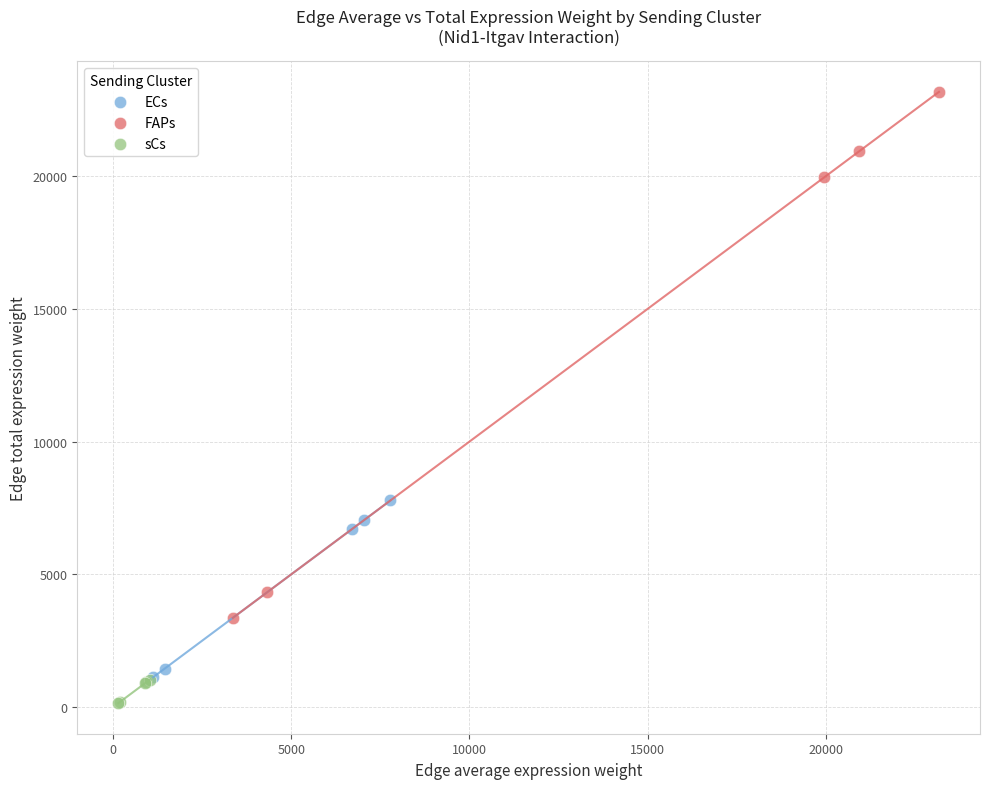

Which series reaches the minimum Y coordinate?

sCs